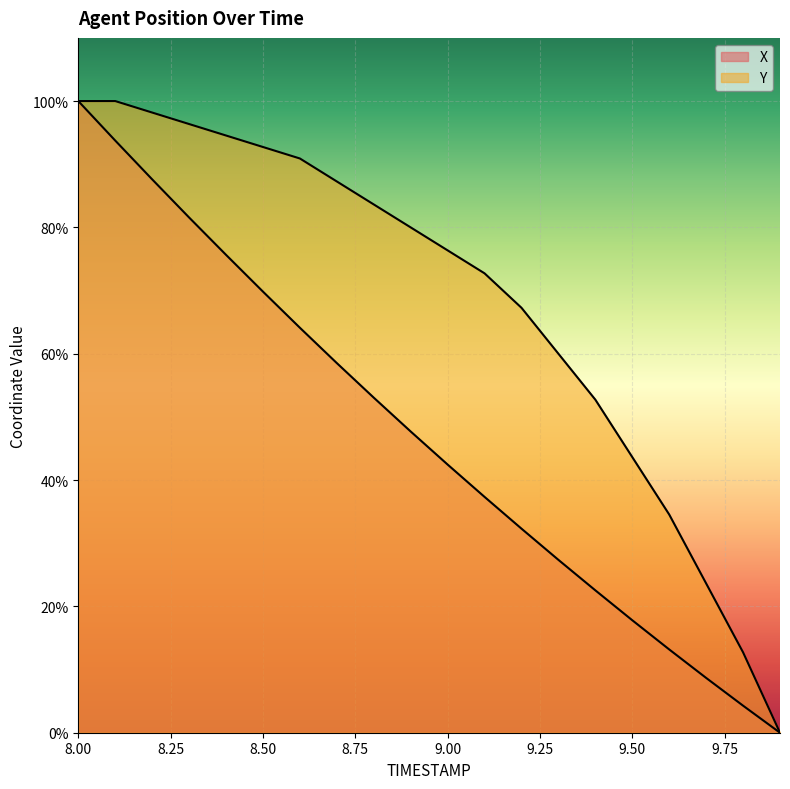

What position from the right is 9.3?

7